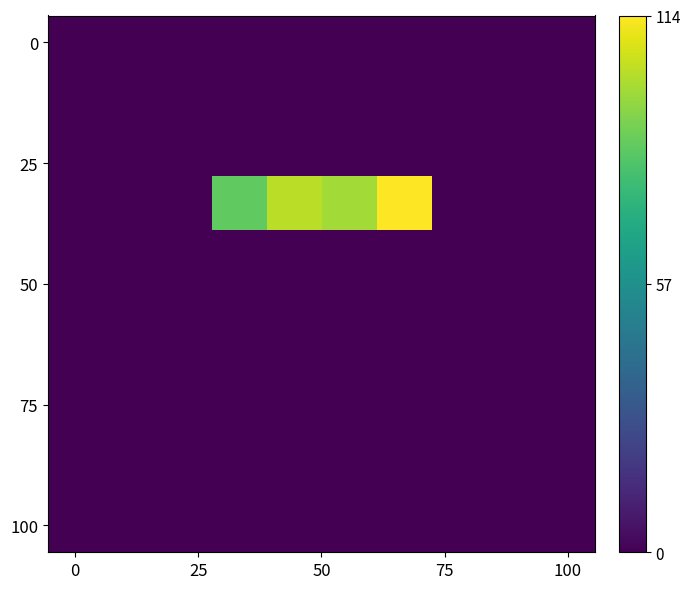

At which category is the sum across all series the highest?

6